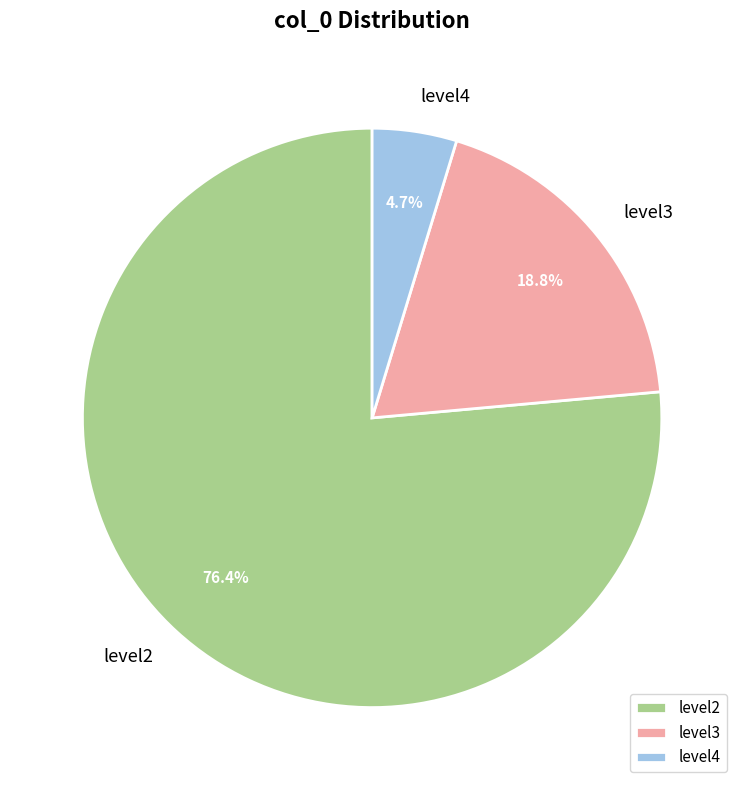

To the nearest percent, what is the difference between the level4 and level3 slice percentages?

14%